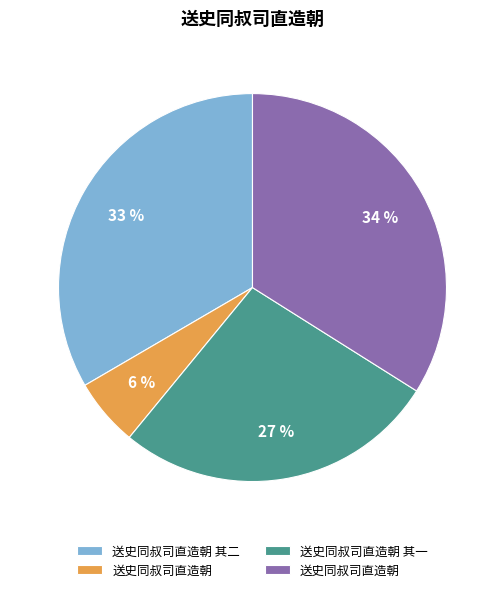

To the nearest percent, what is the average slice percentage?

25%